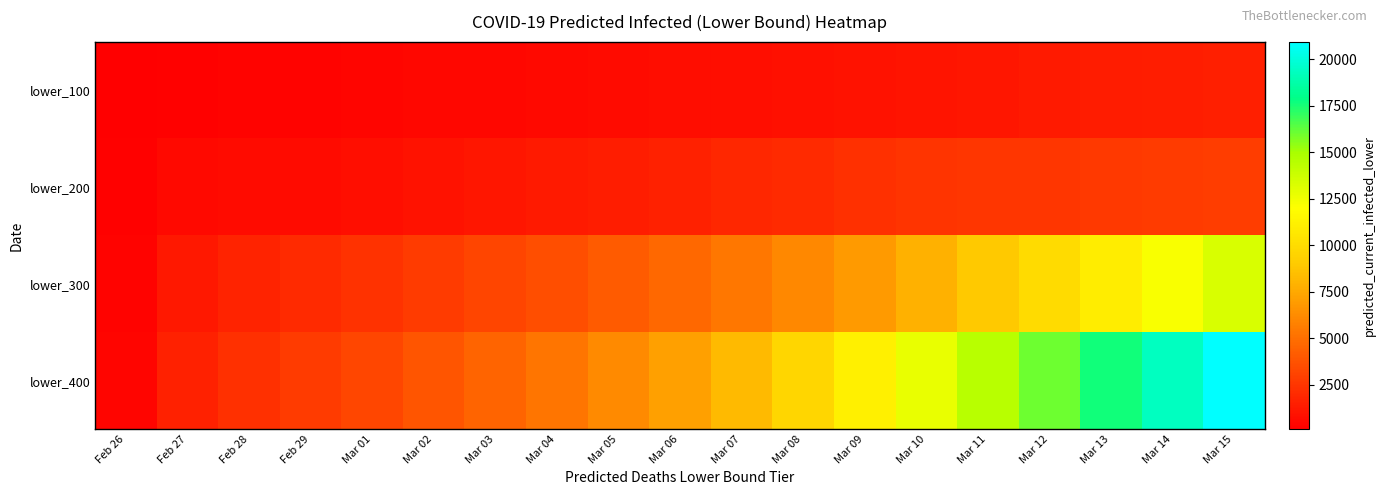

At which category is the sum across all series the highest?

Mar 15